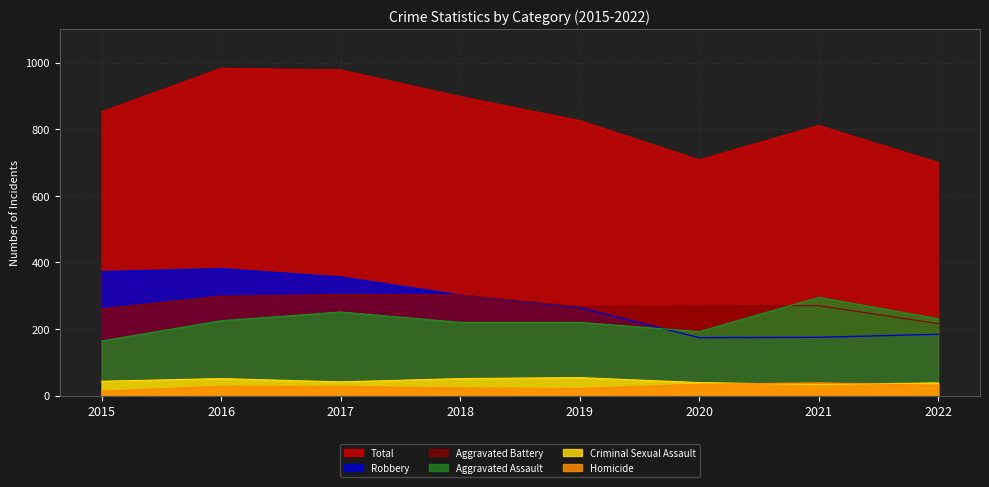

Between 2018 and 2016, which is larger?

2016